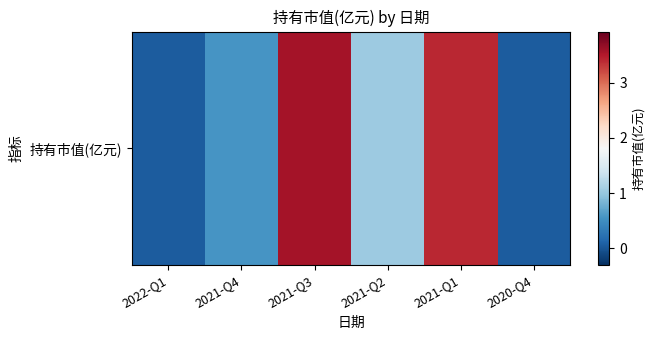

List the labels in order of value, smallest first.

2022-Q1, 2020-Q4, 2021-Q4, 2021-Q2, 2021-Q1, 2021-Q3